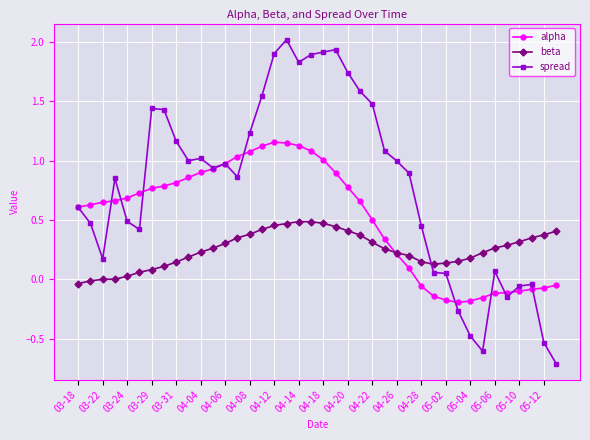

Which series ends up on top after the final intersection of beta and spread?

beta